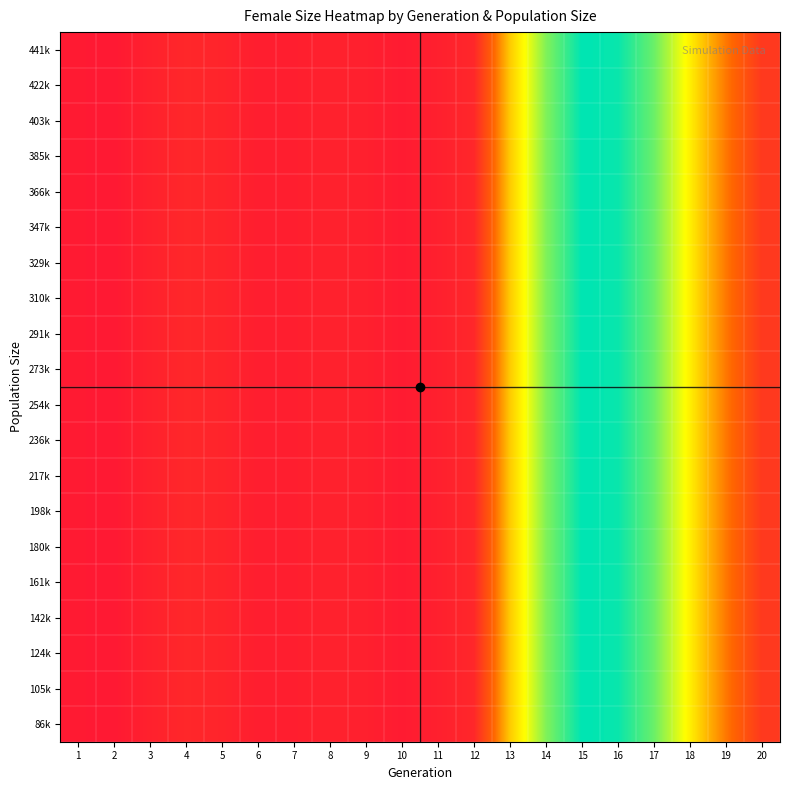

Which series has the largest range (max minus min)?

86k